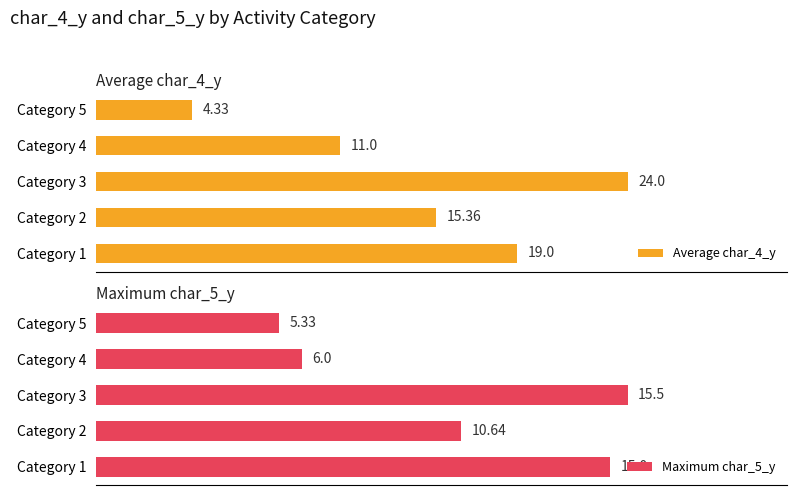

Read the Maximum char_5_y value at Category 1.

15.0